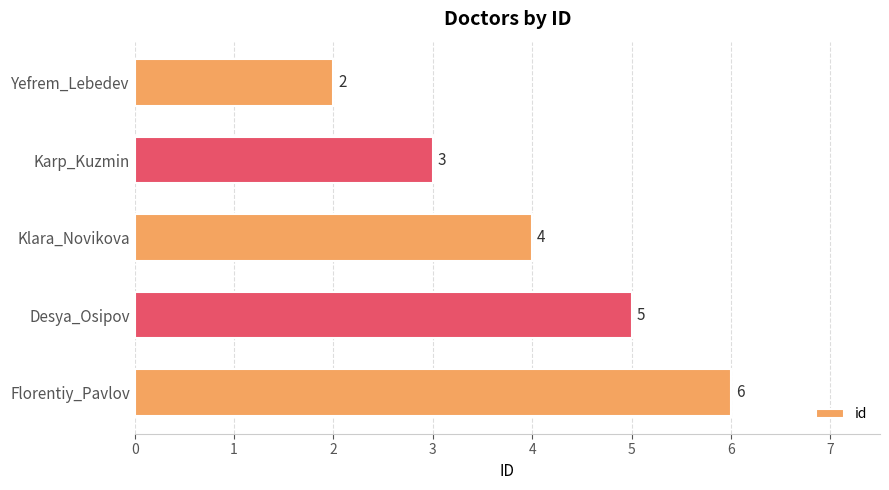

What is the difference between the second highest and second lowest values?

2